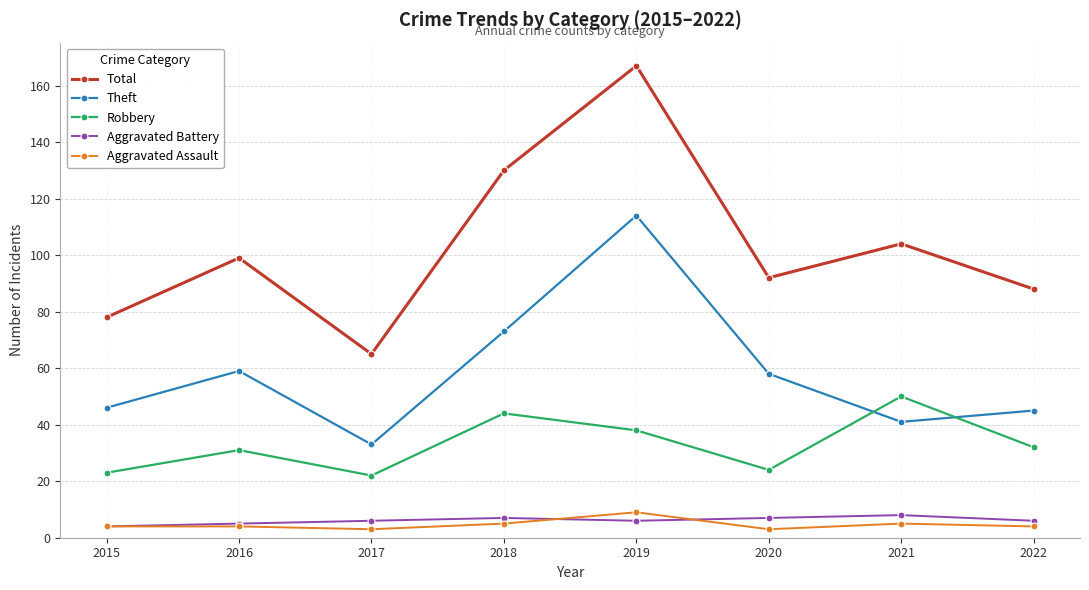

What is the average value of the Theft series?

59